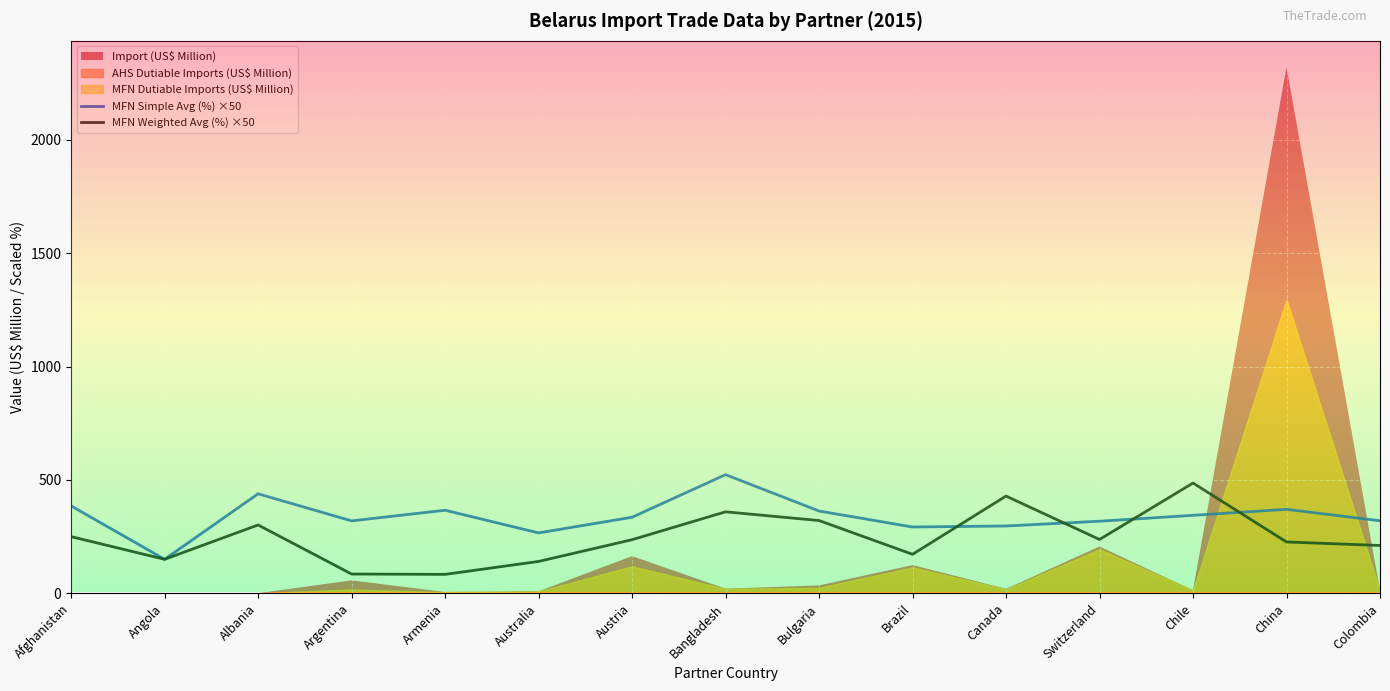

Which category has the highest value in the MFN Simple Avg (%) ×50 series?

Bangladesh